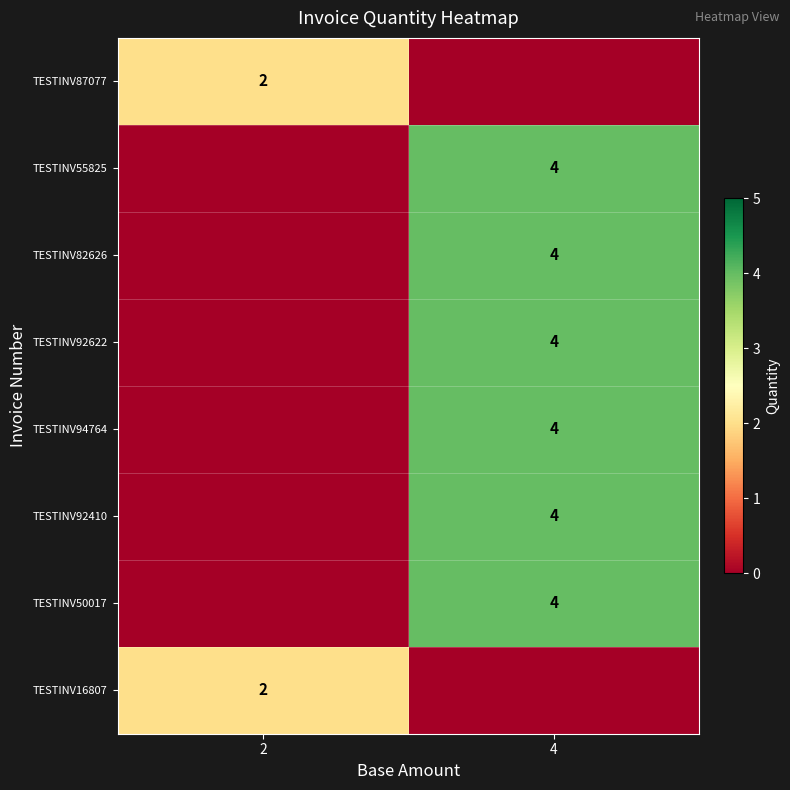

Between 2 and 4, which is larger?

2